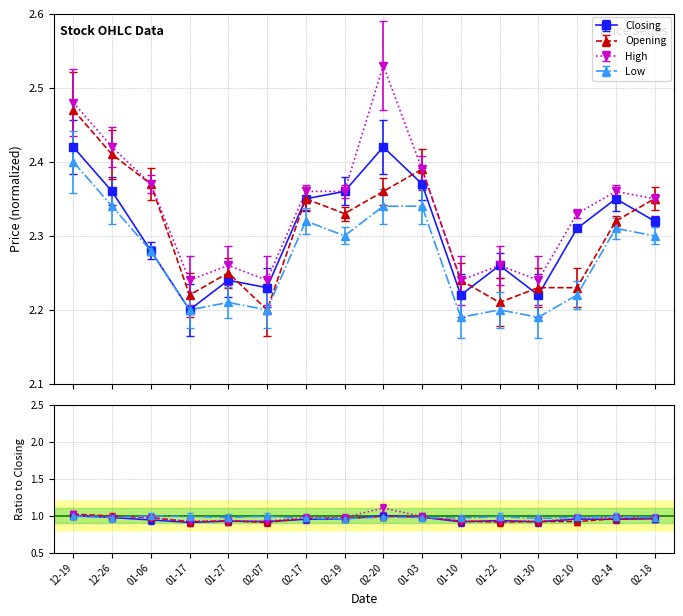

What are all the series names shown in the legend?

Closing, Opening, High, Low